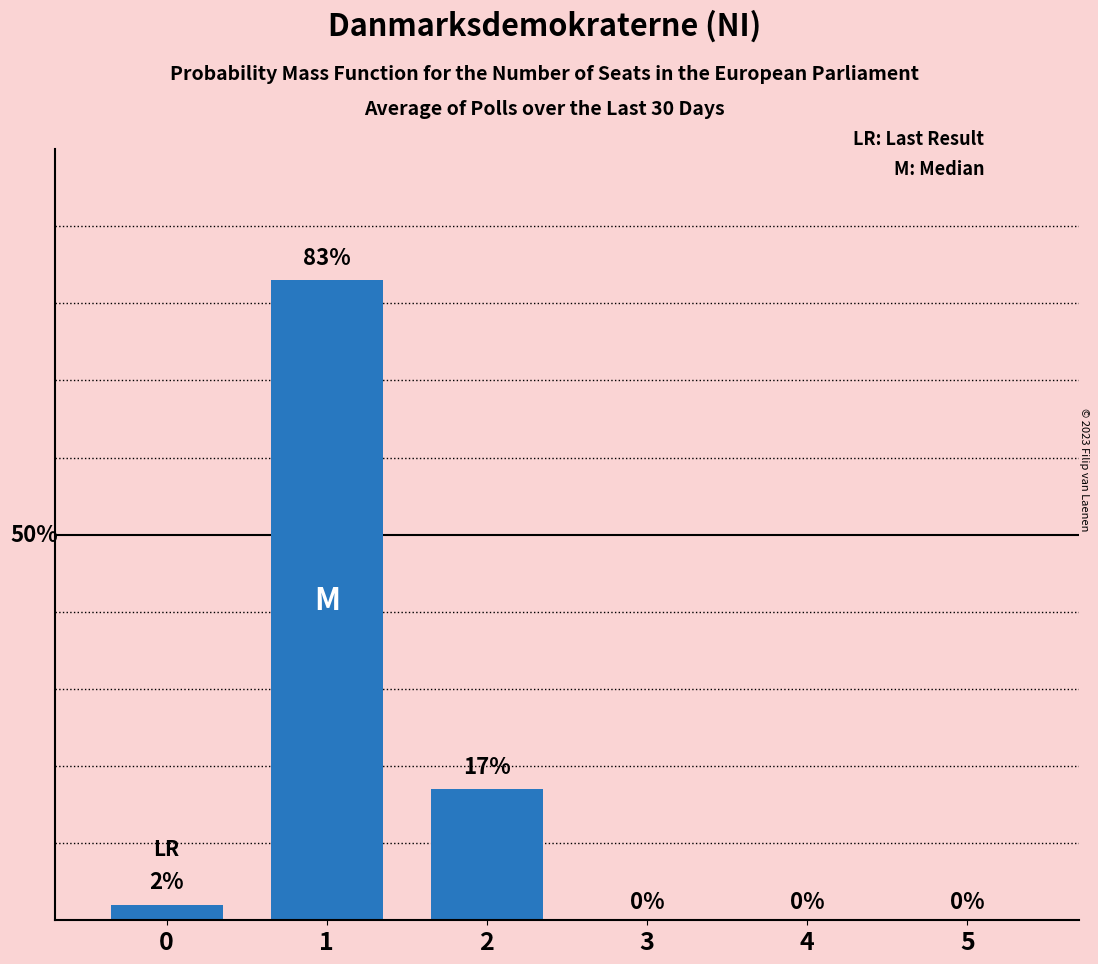

At which label is the value closest to 41?

2